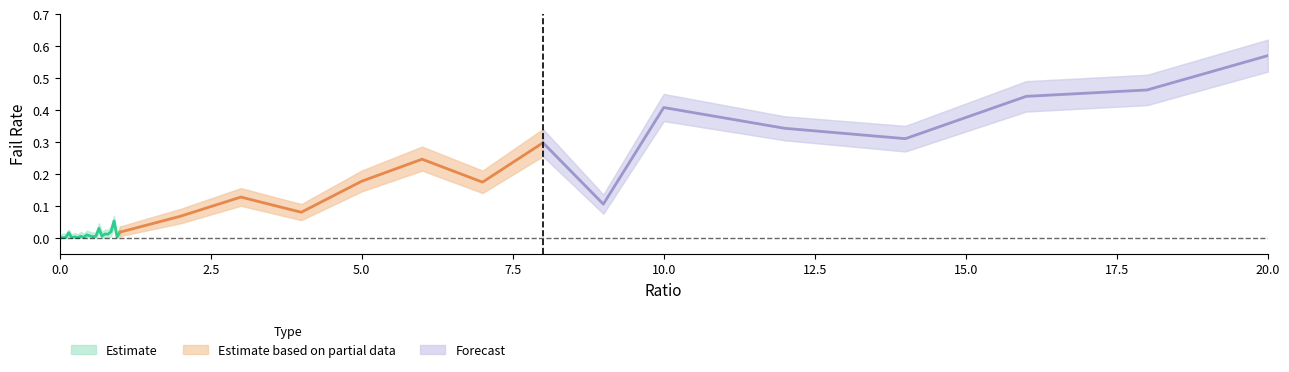

What is the difference between the second highest and minimum values in the failRate_lower series?

0.4